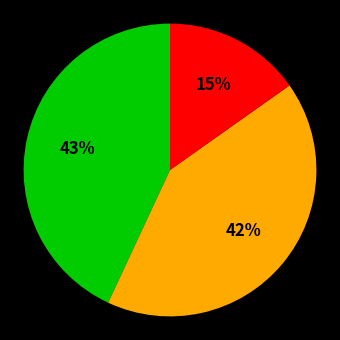

To the nearest percent, what is the difference between the largest and smallest slice percentages?

28%